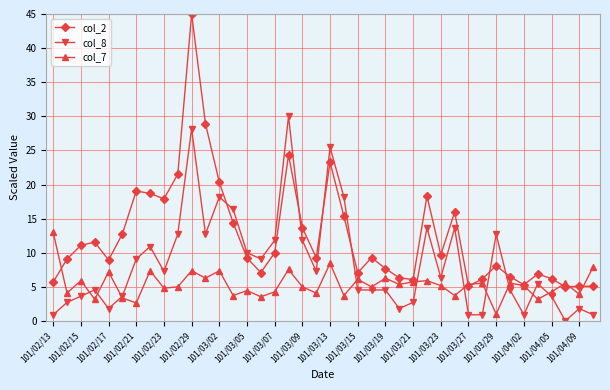

How many data points does each series have?

40